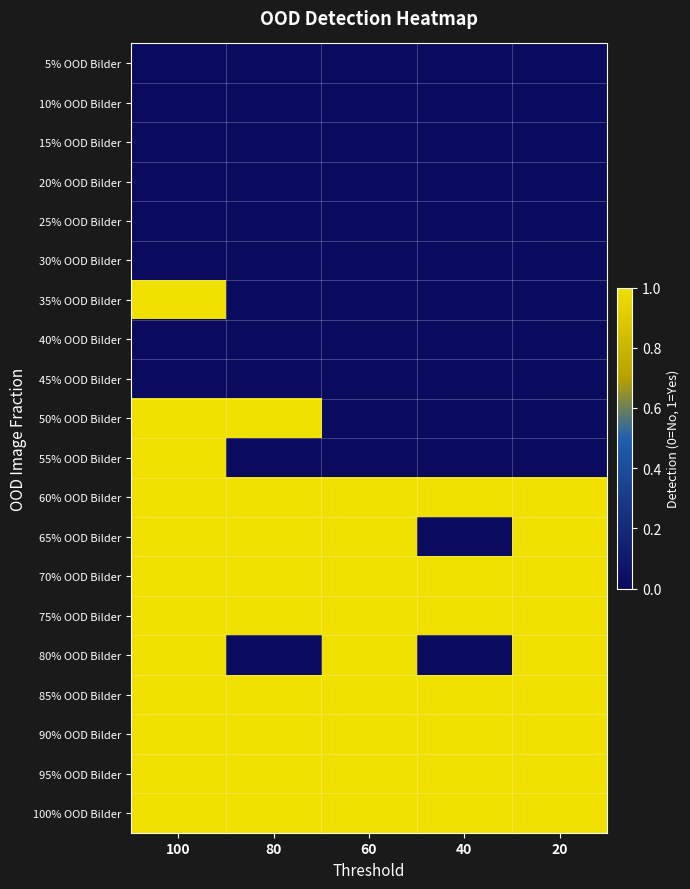

At 60, list the series in order from smallest to largest.

5% OOD Bilder, 10% OOD Bilder, 15% OOD Bilder, 20% OOD Bilder, 25% OOD Bilder, 30% OOD Bilder, 35% OOD Bilder, 40% OOD Bilder, 45% OOD Bilder, 50% OOD Bilder, 55% OOD Bilder, 60% OOD Bilder, 65% OOD Bilder, 70% OOD Bilder, 75% OOD Bilder, 80% OOD Bilder, 85% OOD Bilder, 90% OOD Bilder, 95% OOD Bilder, 100% OOD Bilder